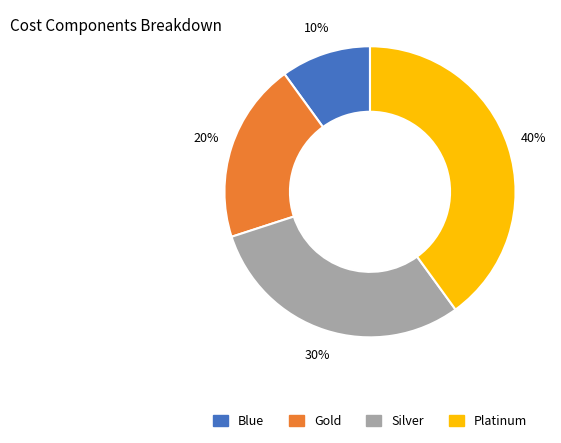

Is it true that Blue is 1% of the pie?

False